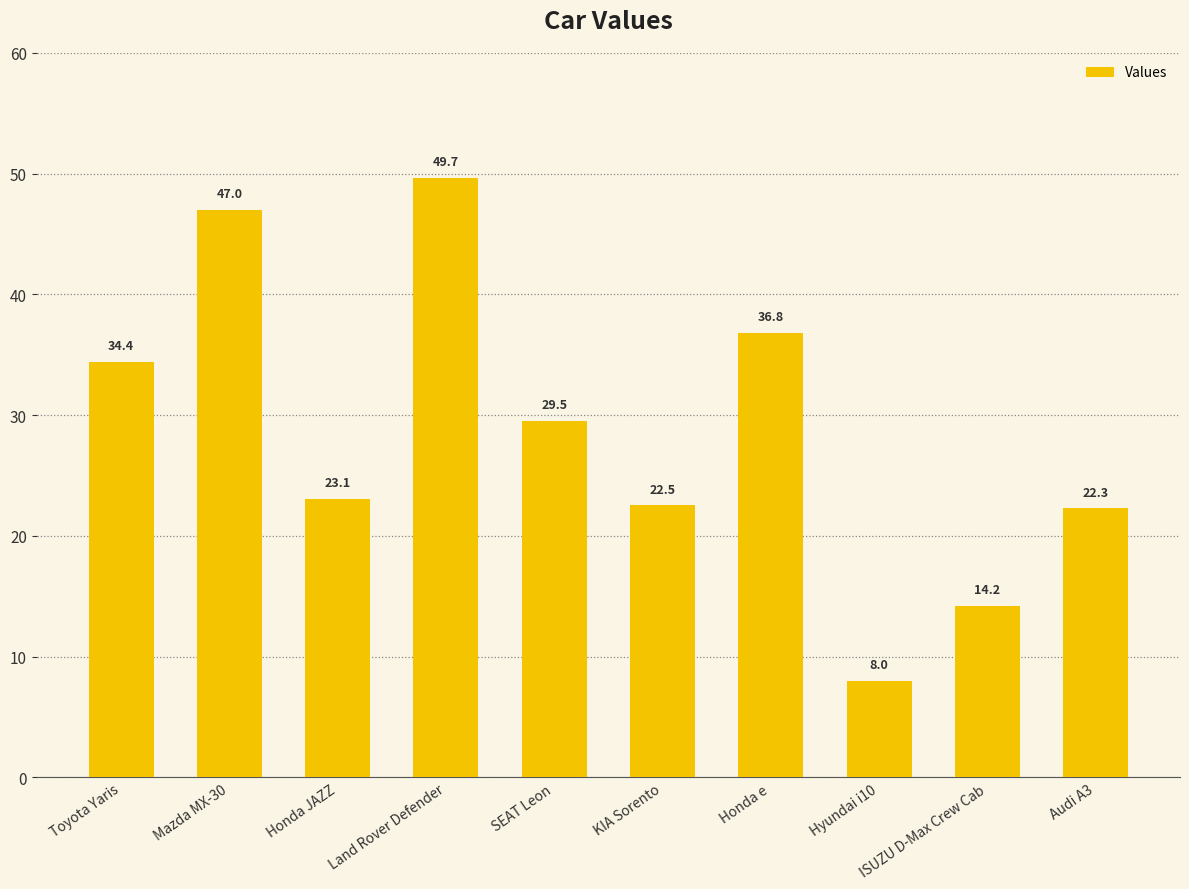

What is the minimum value shown in the chart?

8.0